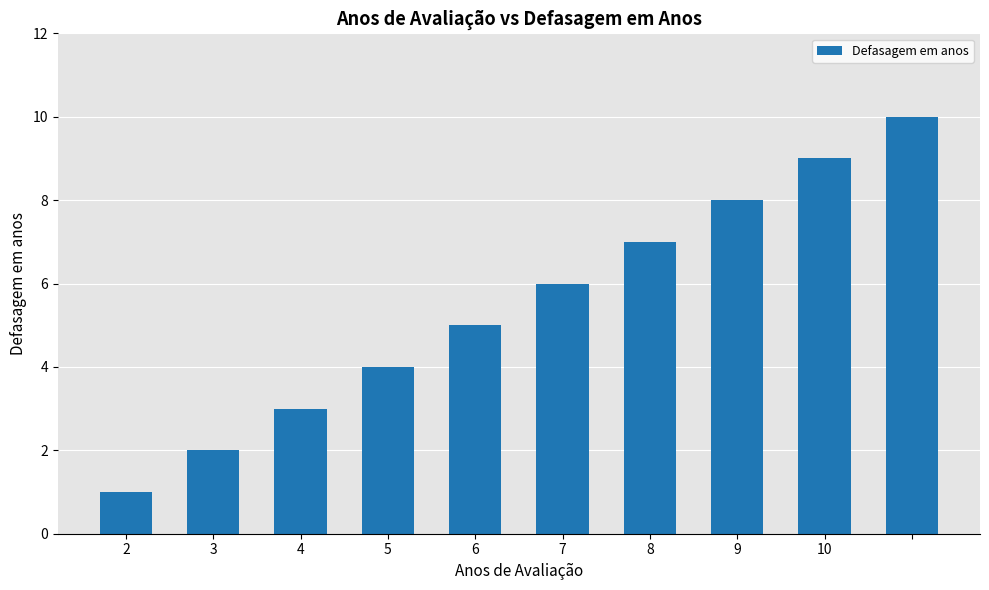

What is the sum of all values?

55